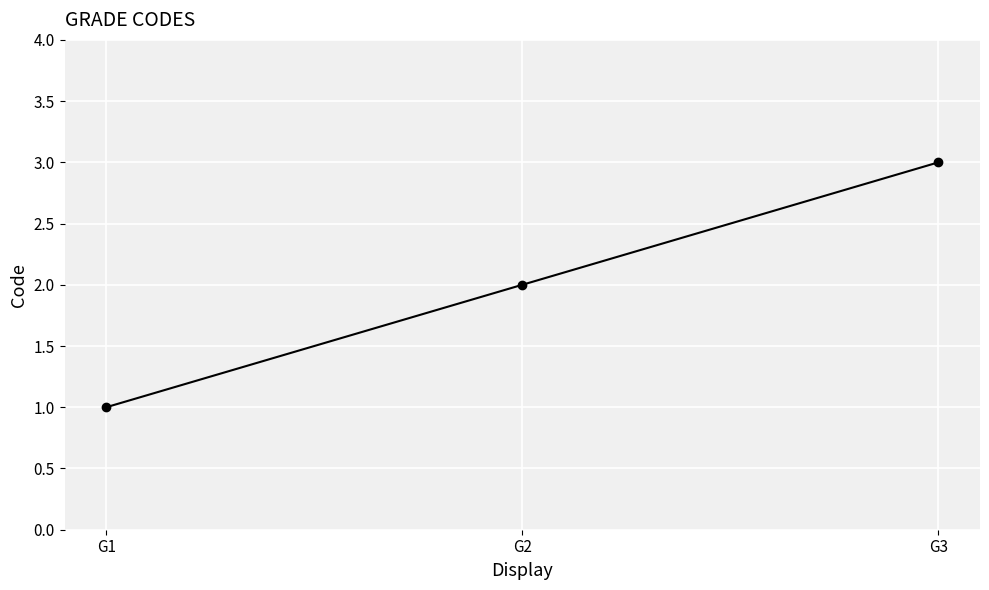

List the labels in order of value, smallest first.

G1, G2, G3